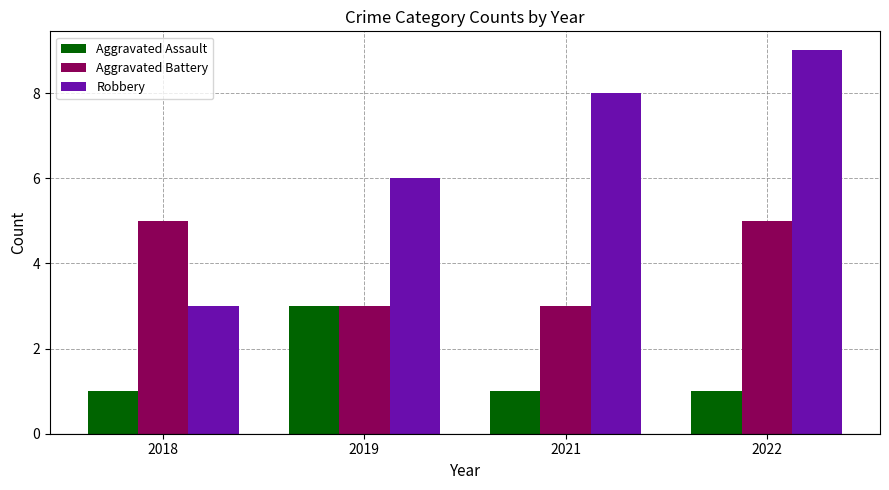

What is the sum of all Robbery values?

26